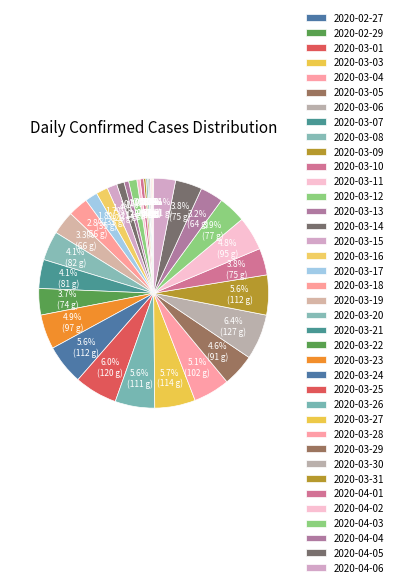

Which has a higher value, 2020-04-06 or 2020-02-29?

2020-04-06